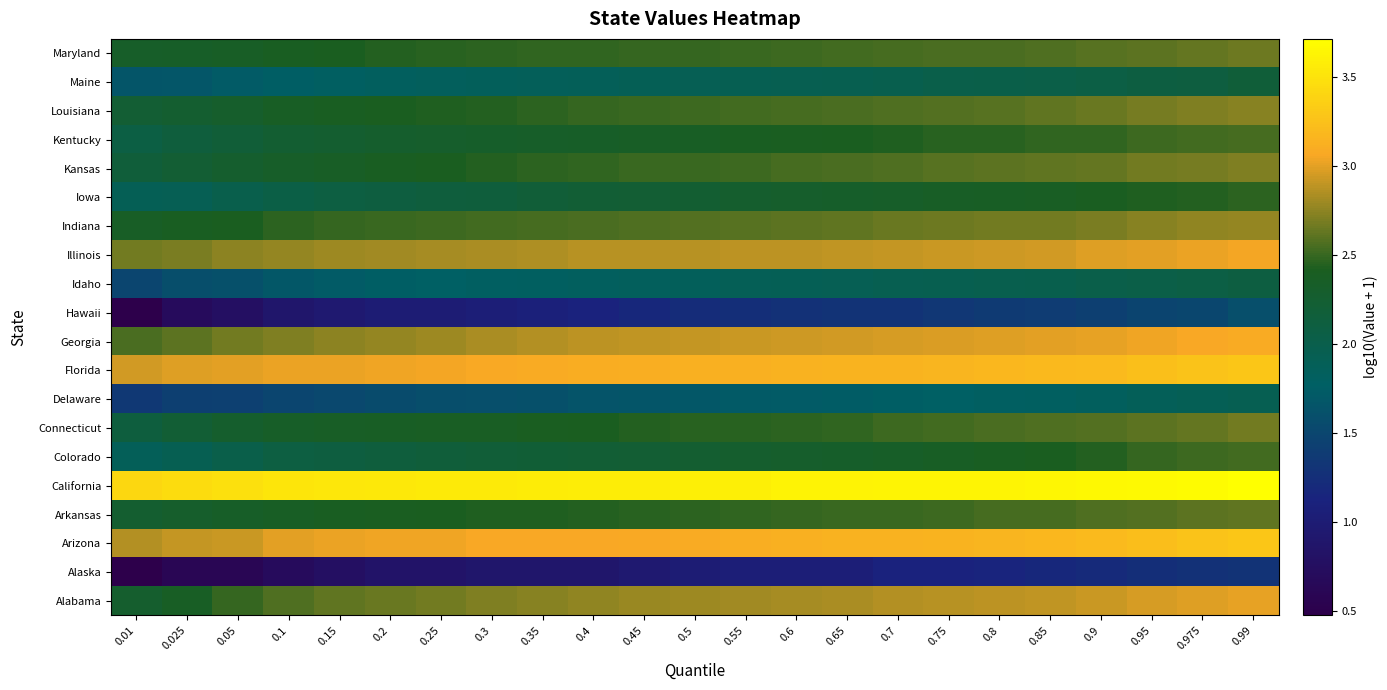

Rank the series at 0.9 from highest to lowest value.

California, Florida, Arizona, Georgia, Illinois, Alabama, Indiana, Louisiana, Kansas, Maryland, Connecticut, Arkansas, Kentucky, Colorado, Iowa, Maine, Idaho, Delaware, Hawaii, Alaska